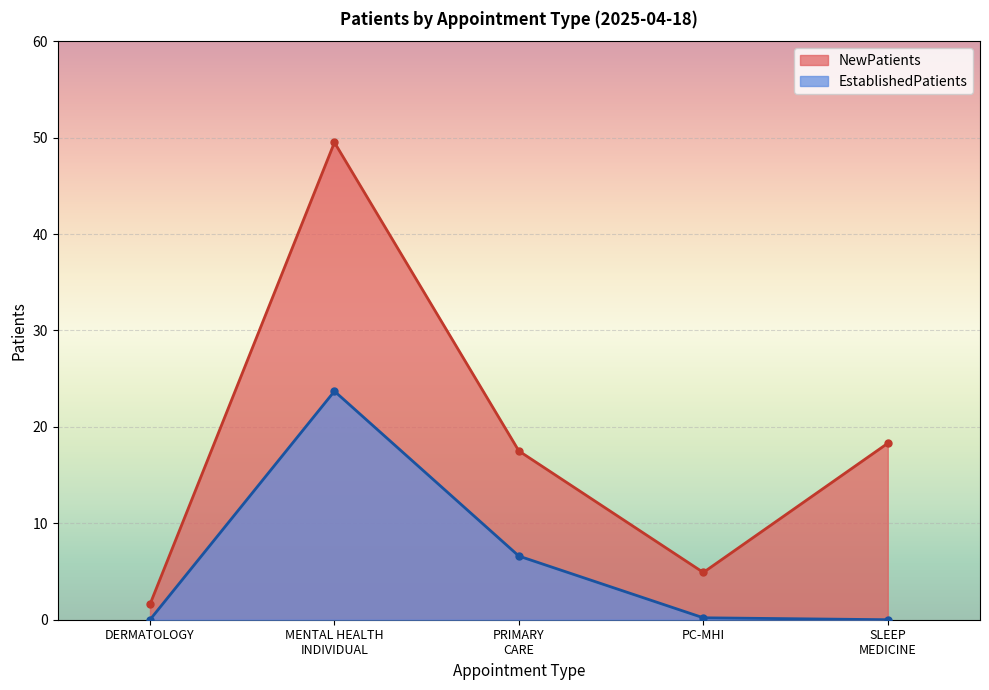

How many lines are shown in the chart?

2